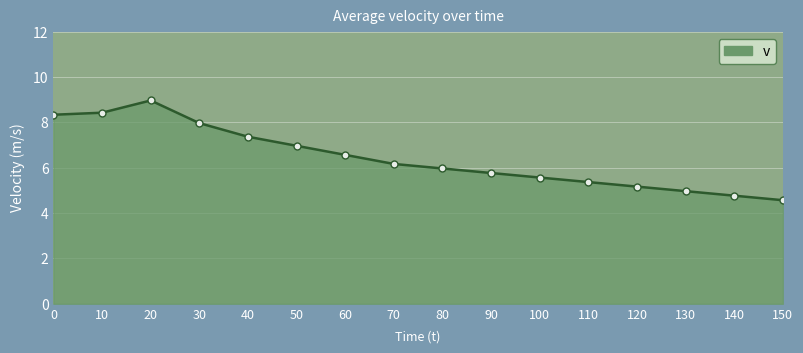

Read the value at 0.

8.3